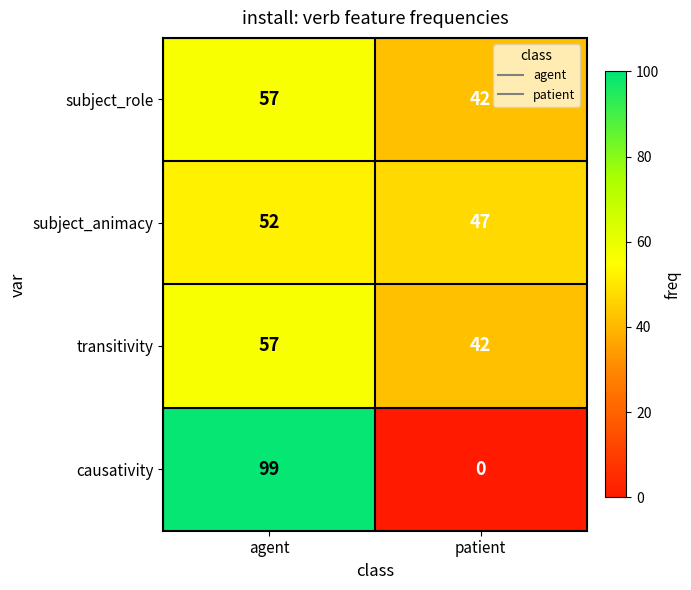

What is the total value across all series at agent?

265